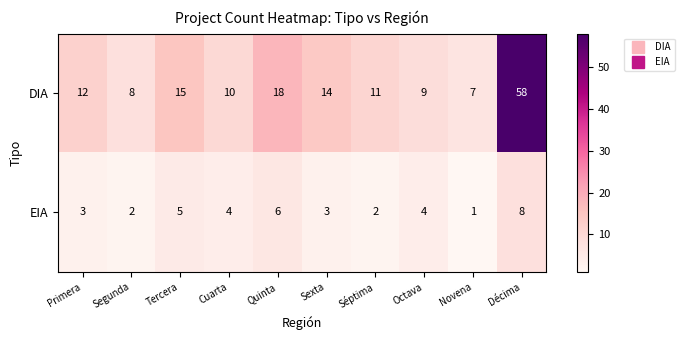

What is the sum of the EIA values at Sexta and Tercera?

8